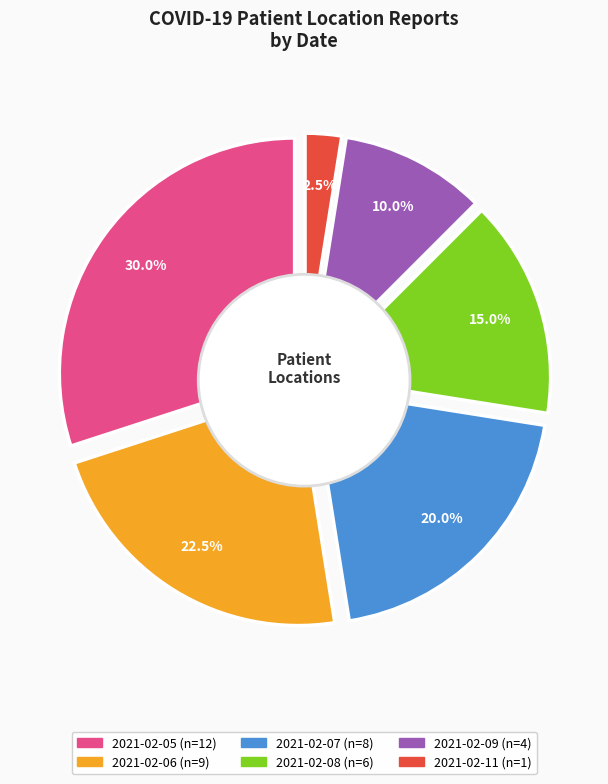

Rank the categories by value from lowest to highest.

2021-02-11, 2021-02-09, 2021-02-08, 2021-02-07, 2021-02-06, 2021-02-05